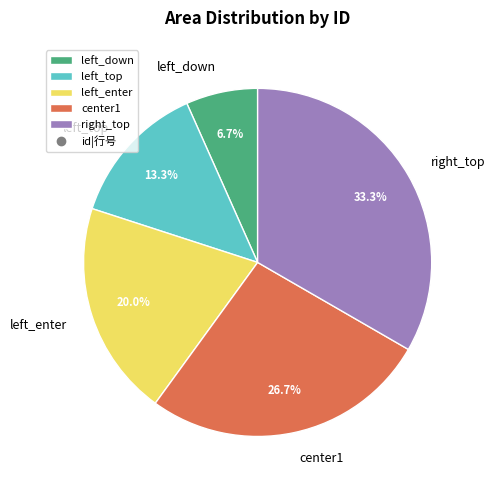

Is left_top the majority of the pie?

No